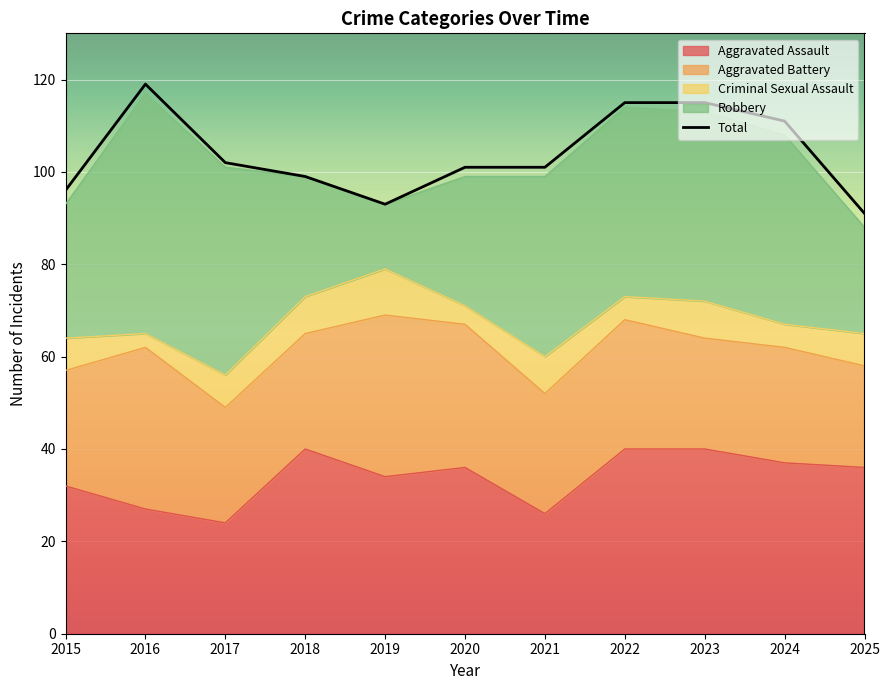

What are all the series names shown in the legend?

Aggravated Assault, Aggravated Battery, Criminal Sexual Assault, Robbery, Total